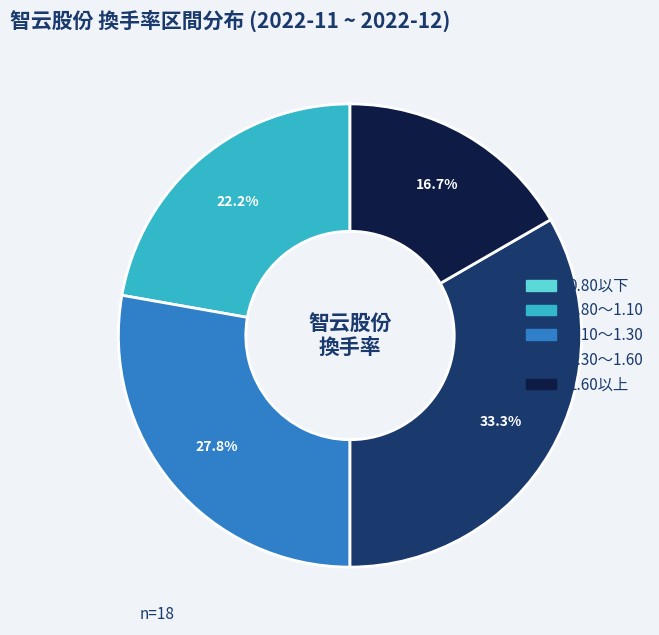

To the nearest percent, what is the difference between the largest and smallest slice percentages?

33%